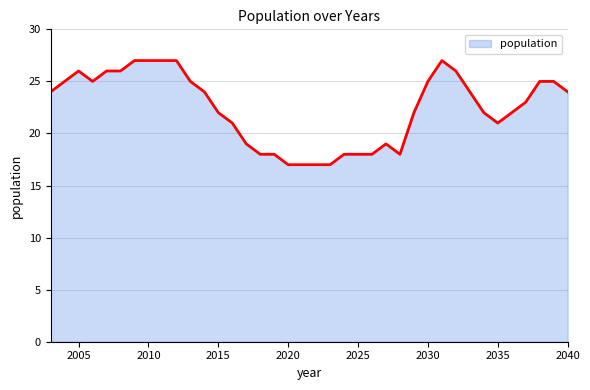

Reading left to right, list all the values displayed in this chart.

24	25	26	25	26	26	27	27	27	27	25	24	22	21	19	18	18	17	17	17	17	18	18	18	19	18	22	25	27	26	24	22	21	22	23	25	25	24